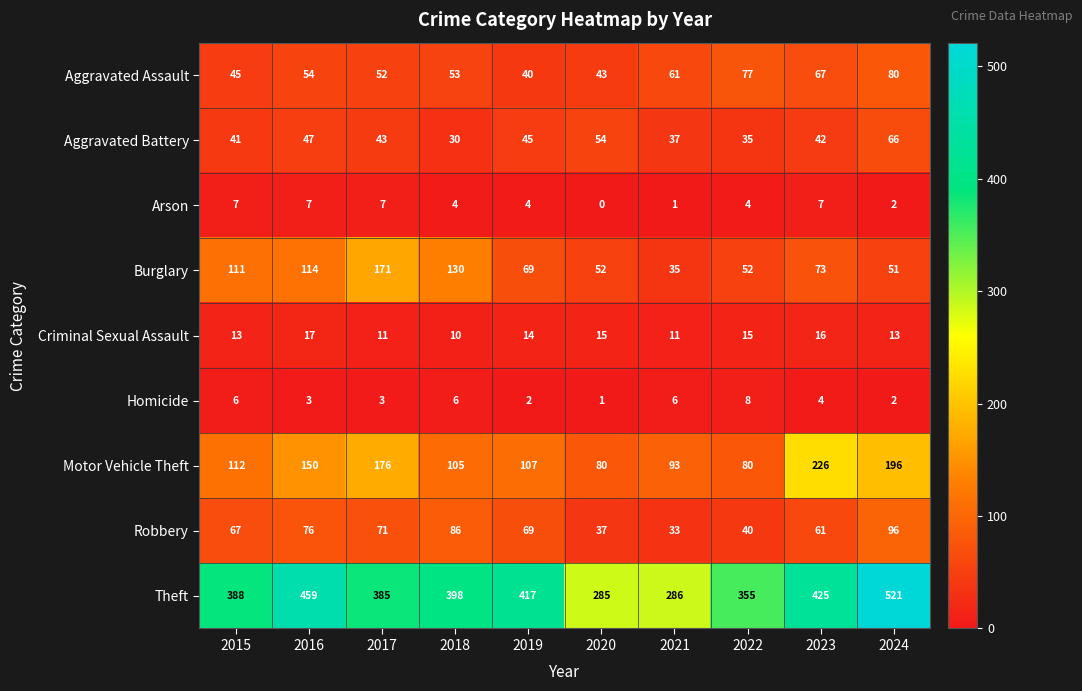

What is the difference between the highest and lowest values at 2022?

351